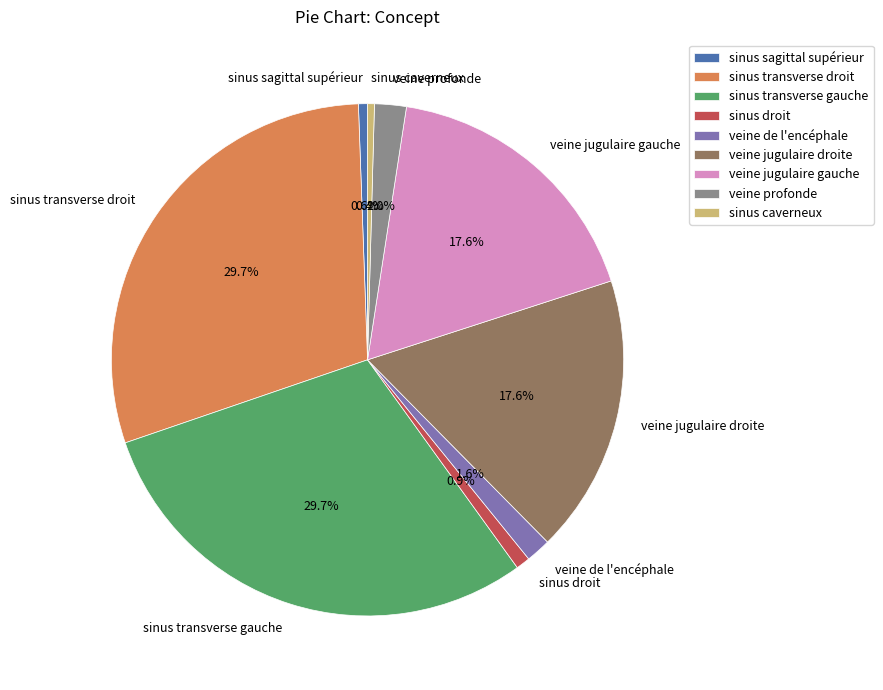

To the nearest percent, what is the difference between the largest and smallest slice percentages?

29%